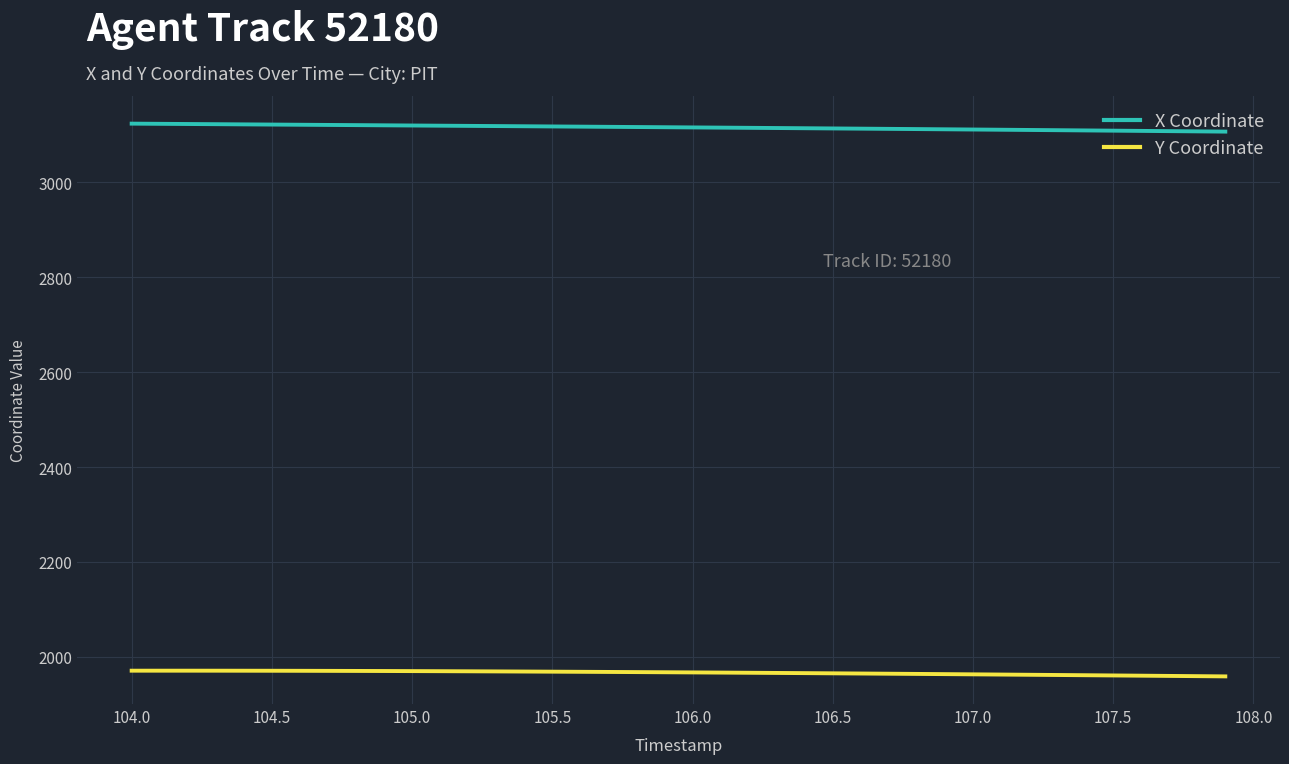

True or false: X Coordinate and Y Coordinate intersect in this chart.

False